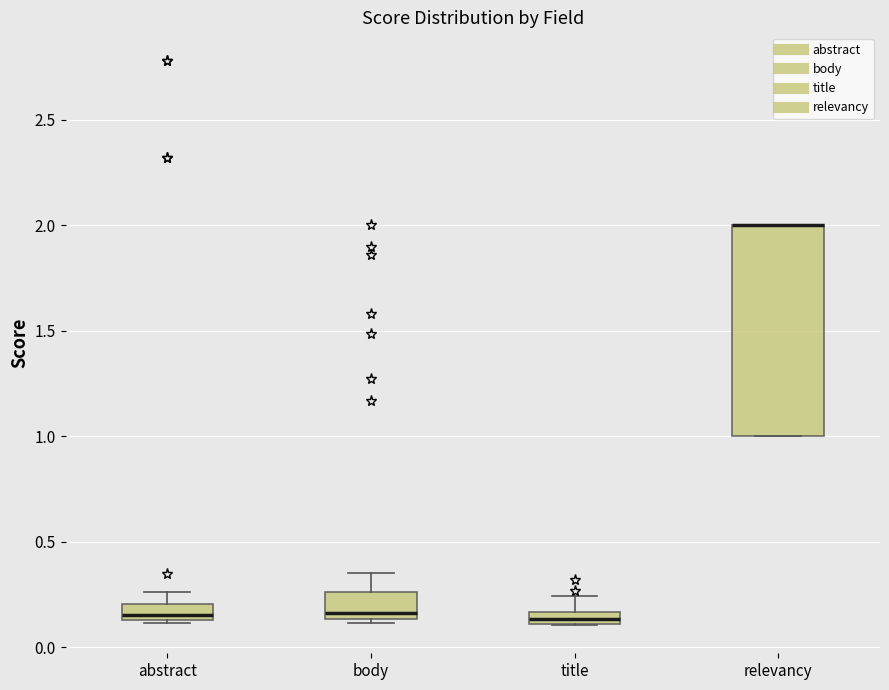

Where is the upper edge of the box for abstract on the y-axis? The values are not printed on the chart, so give them approximately, as read against the axis.

0.20